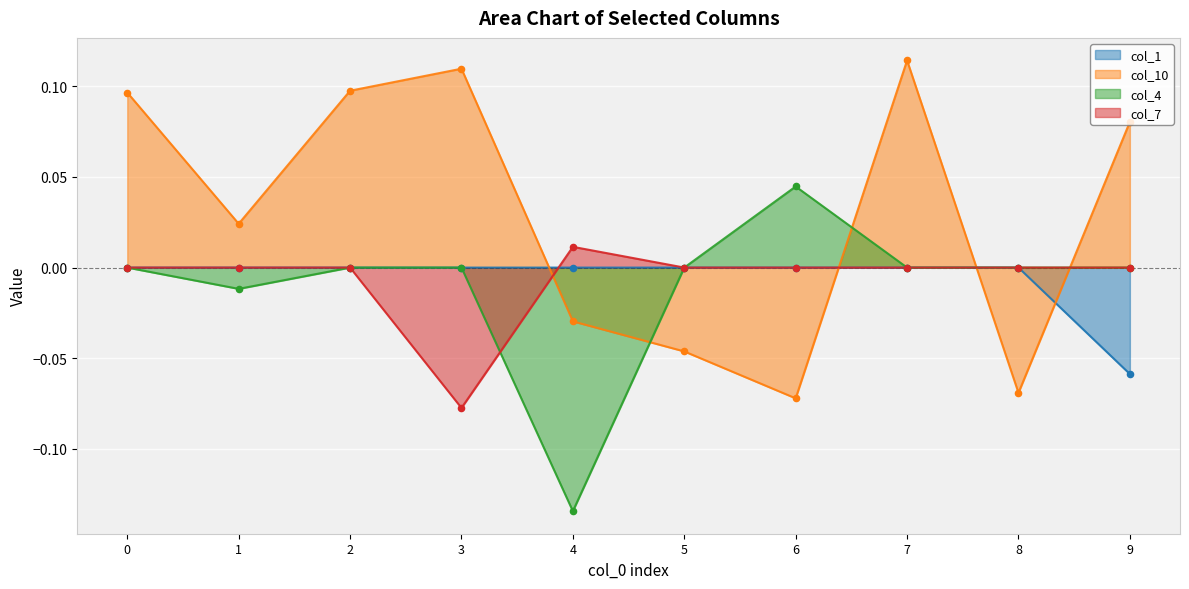

What are all the series names shown in the legend?

col_1, col_10, col_4, col_7